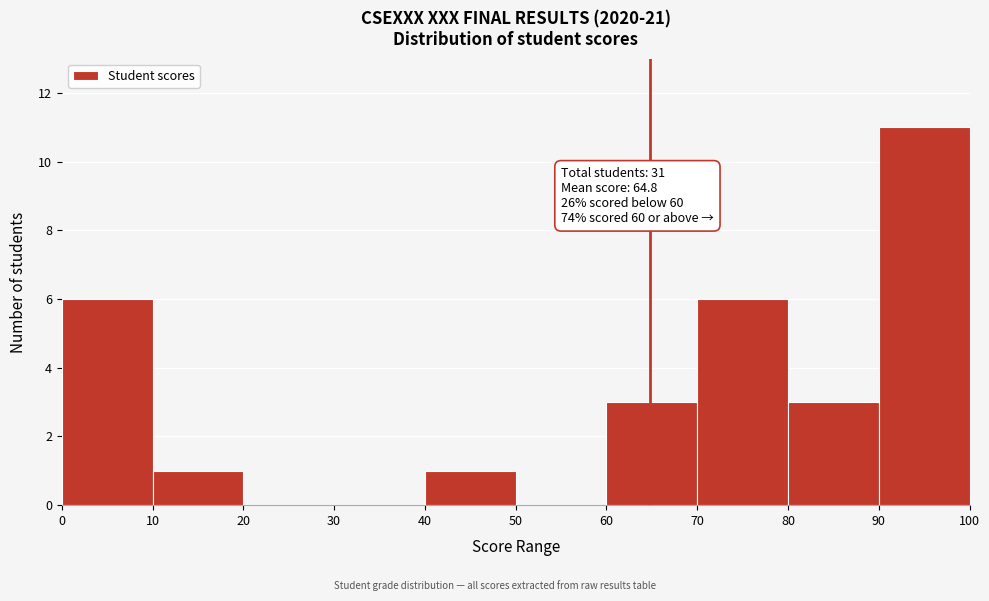

Which range on the x-axis has the tallest bar?

90 to 100